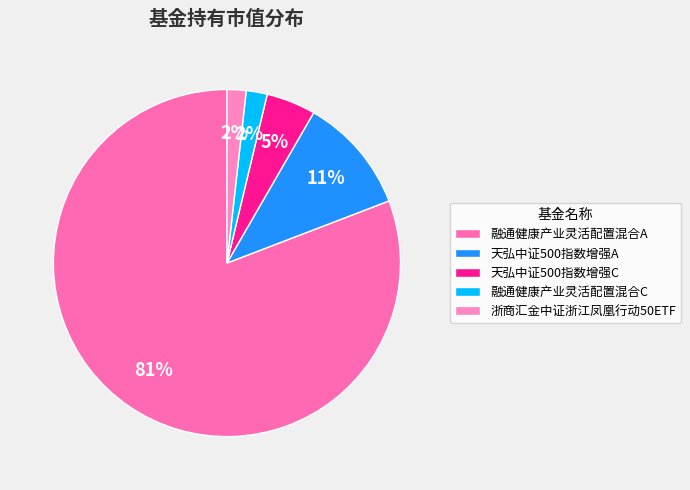

What is the largest slice in the pie chart?

融通健康产业灵活配置混合A